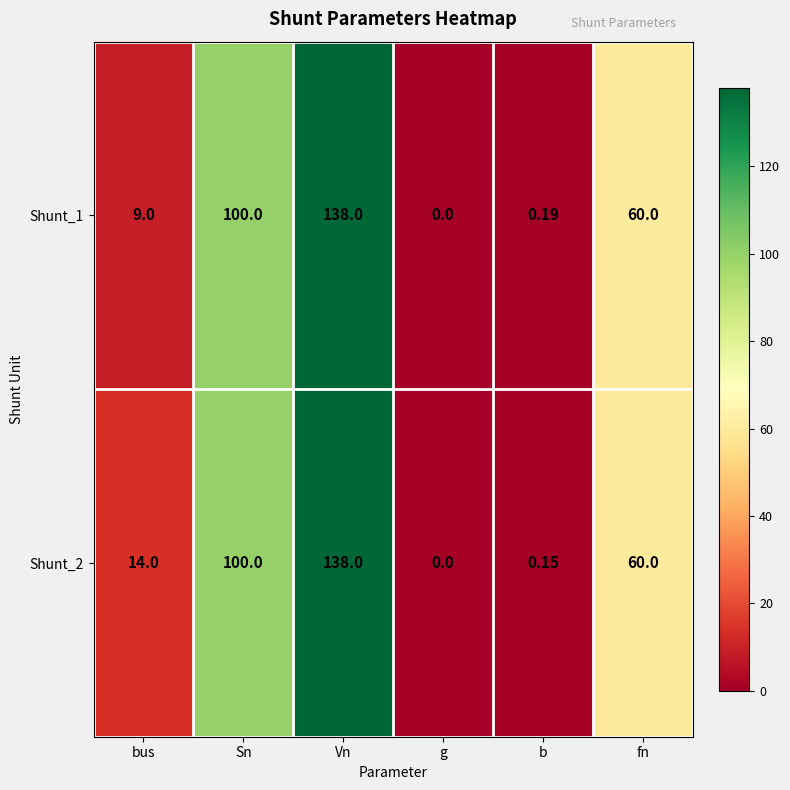

At which category is the sum across all series the highest?

Vn